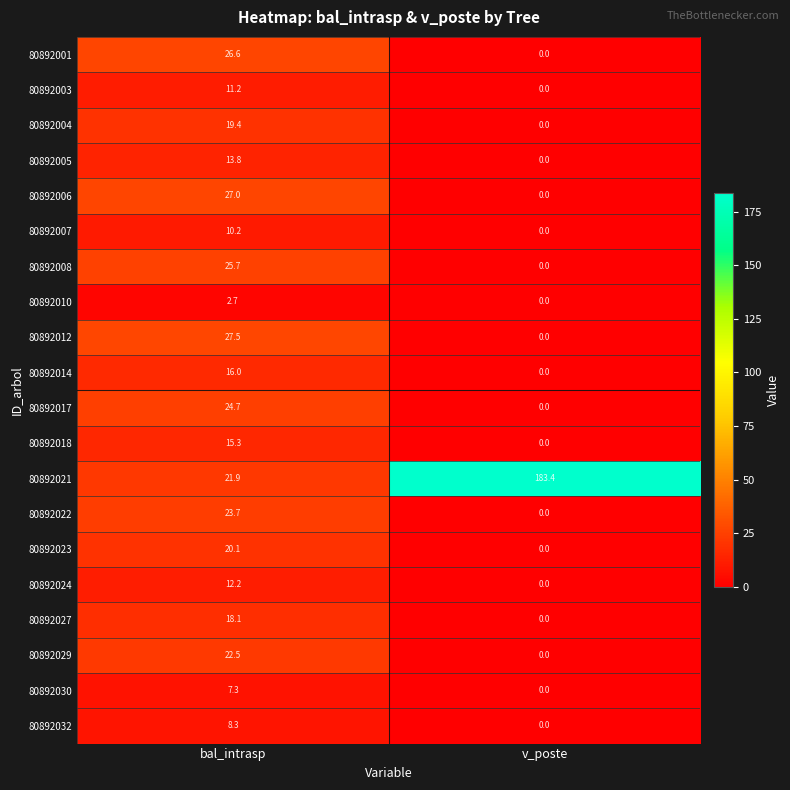

Read the 80892021 value at bal_intrasp.

21.9